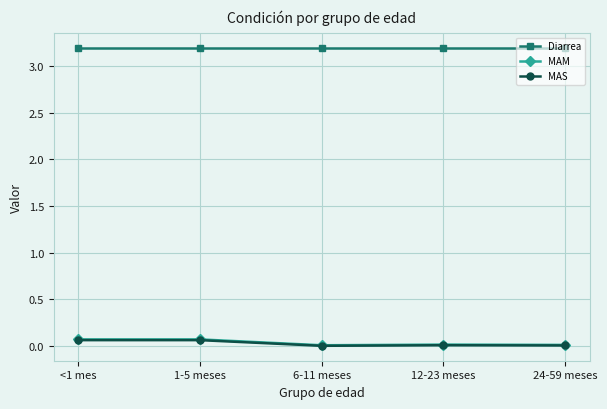

True or false: Diarrea has more than 2 points higher than both neighbors.

False